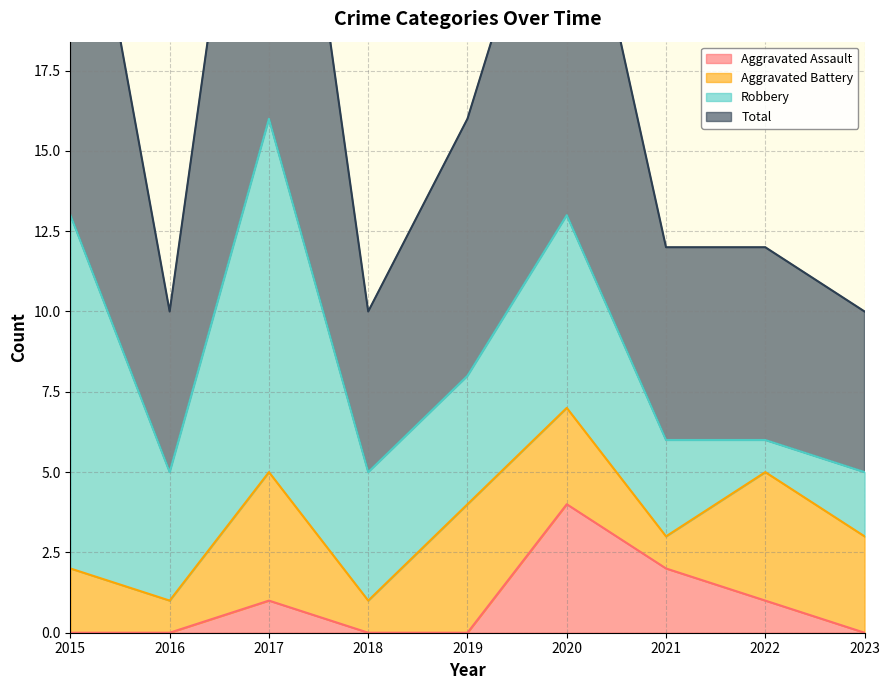

Reading left to right, list all the values displayed in this chart.

Aggravated Assault: 0	0	1	0	0	4	2	1	0
Total: 27	10	32	10	16	26	12	12	10